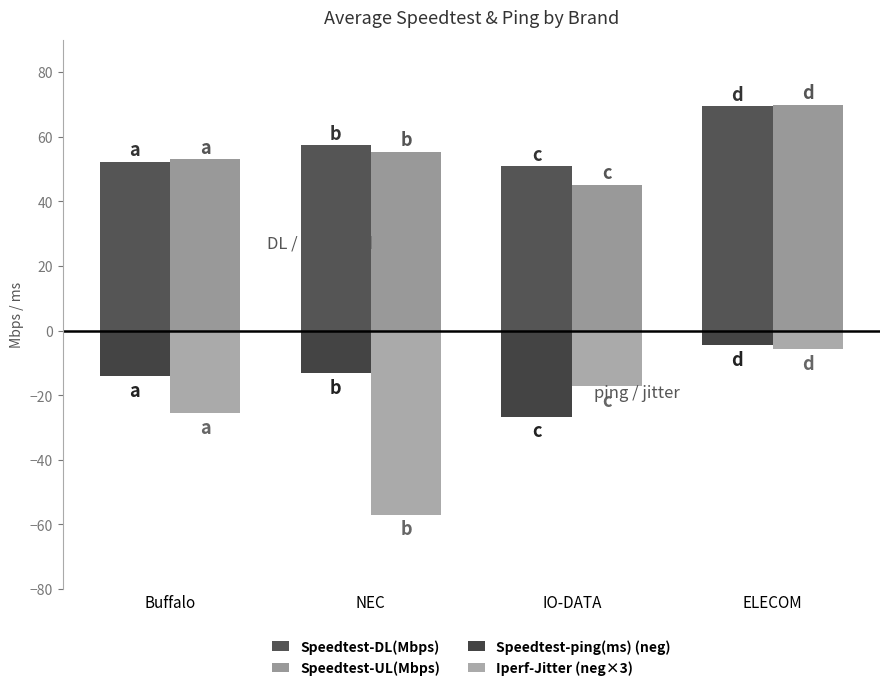

What is the value of the Speedtest-ping(ms) (neg) bar at the 1st from the left?

-14.2